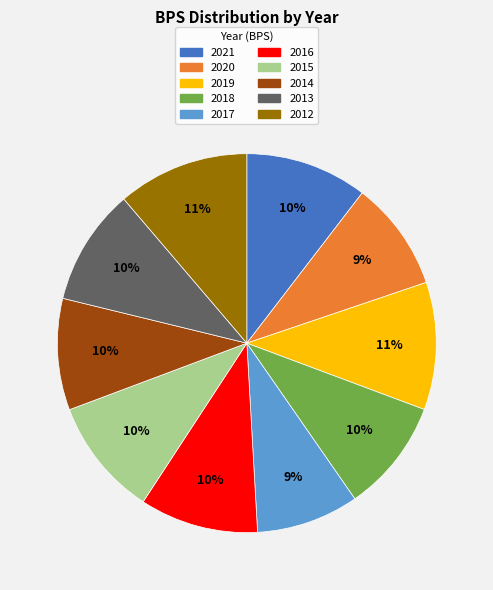

What percentage is the 2018 slice, to the nearest percent?

10%